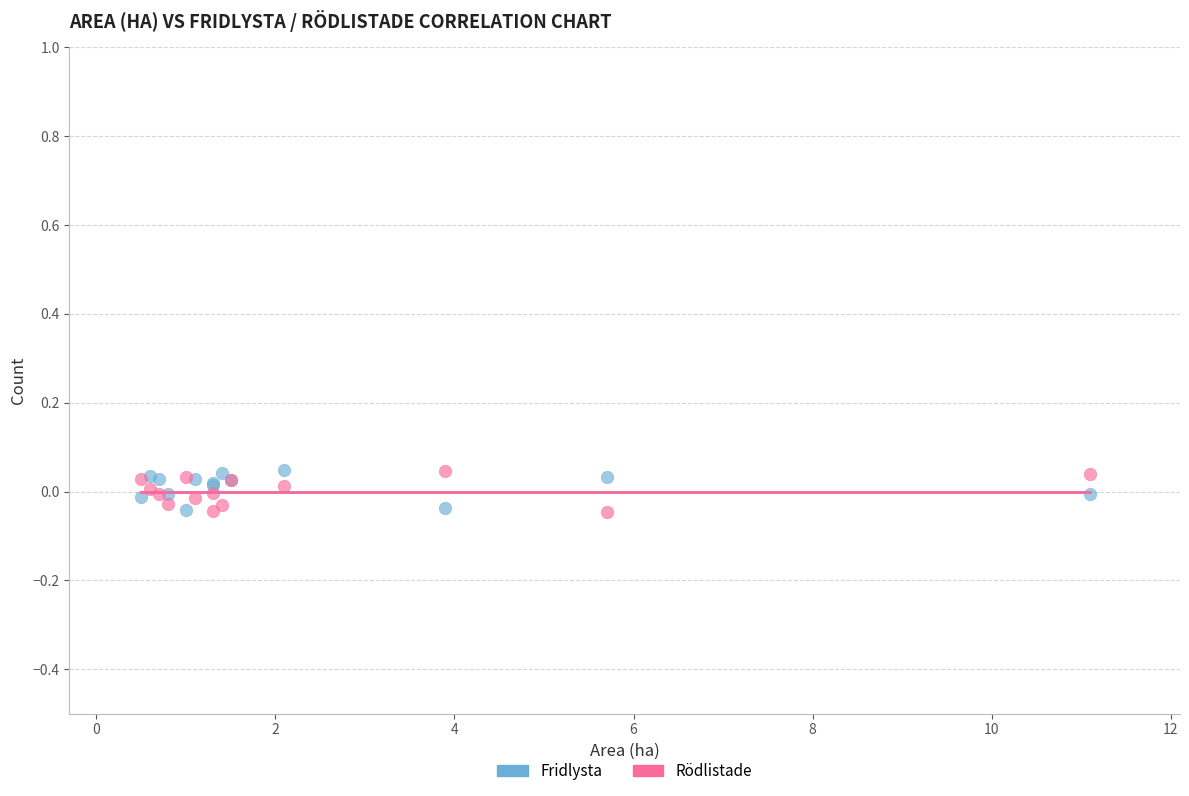

What are all the series names shown in the legend?

Fridlysta, Rödlistade